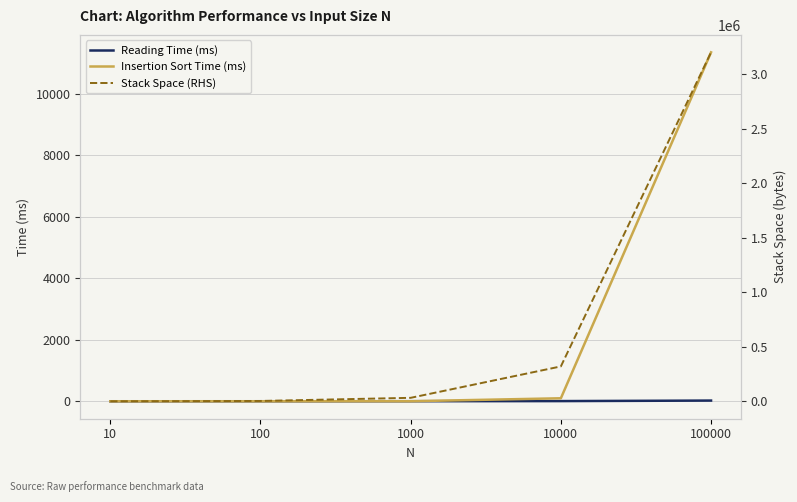

Between 100 and 10000, which series saw the biggest shift?

Stack Space (RHS)